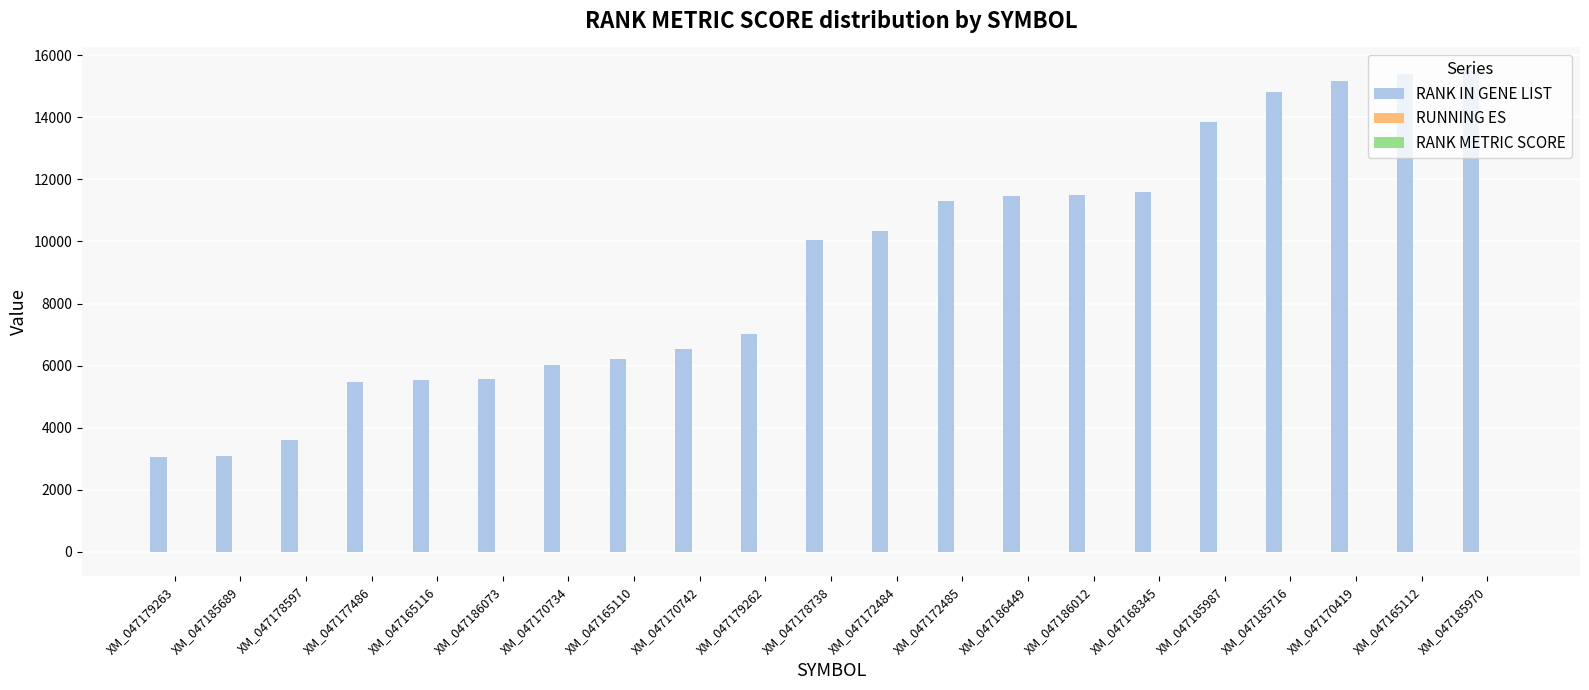

What is the sum of all RANK IN GENE LIST values?

193017.0